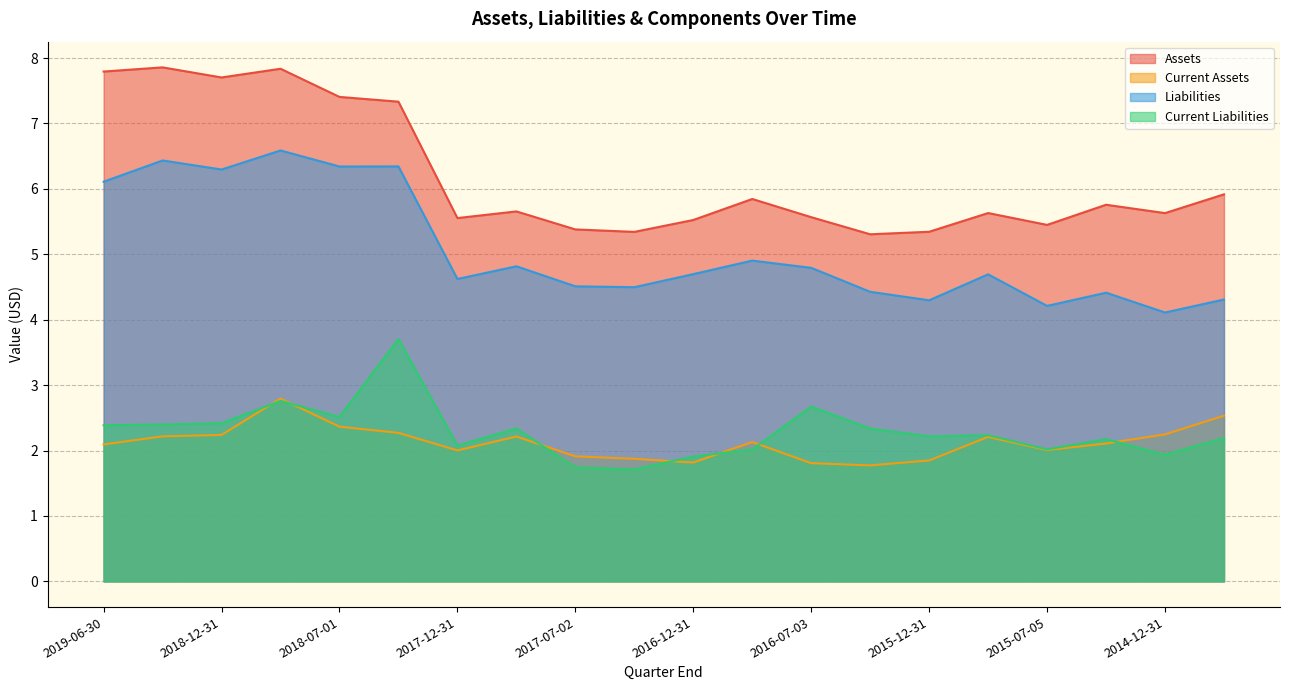

Is the value of Current Liabilities at 2017-12-31 greater than the value of Liabilities at 2016-07-03?

No